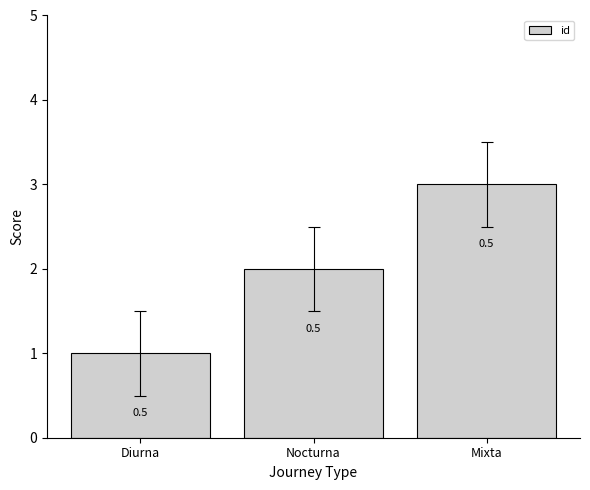

What position from the right is Diurna?

3